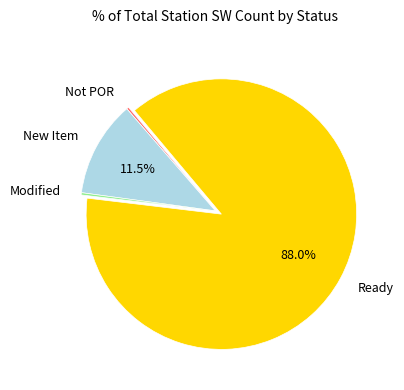

What percentage is NOT represented by New Item?

88.5%